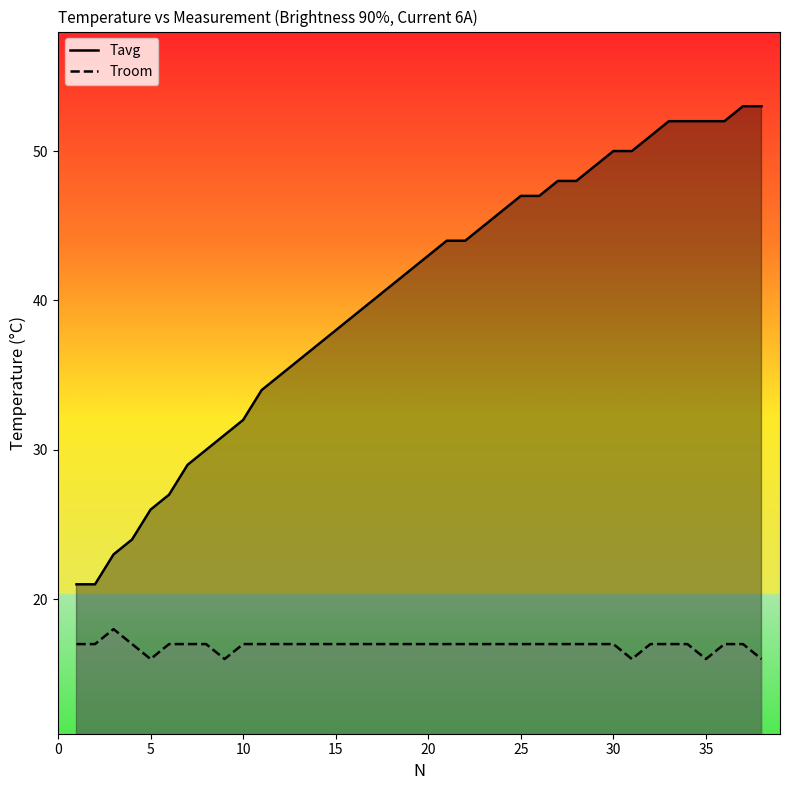

What are all the series names shown in the legend?

Tavg, Troom